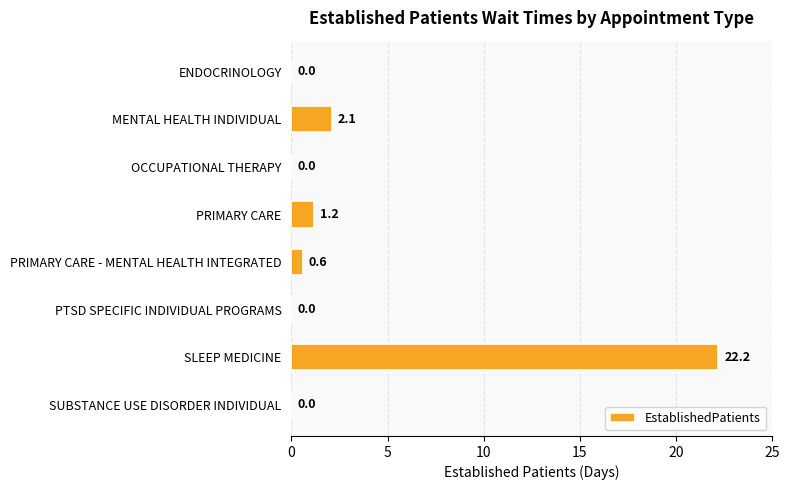

Reading bottom to top, extract all data points from this chart.

SUBSTANCE USE DISORDER INDIVIDUAL=0.0	SLEEP MEDICINE=22.2	PTSD SPECIFIC INDIVIDUAL PROGRAMS=0.0	PRIMARY CARE - MENTAL HEALTH INTEGRATED=0.6	PRIMARY CARE=1.2	OCCUPATIONAL THERAPY=0.0	MENTAL HEALTH INDIVIDUAL=2.1	ENDOCRINOLOGY=0.0